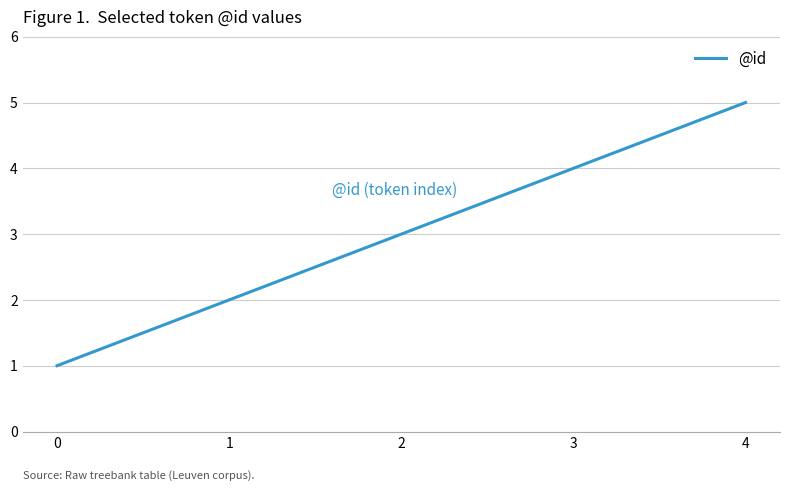

What is the maximum value shown in the chart?

5